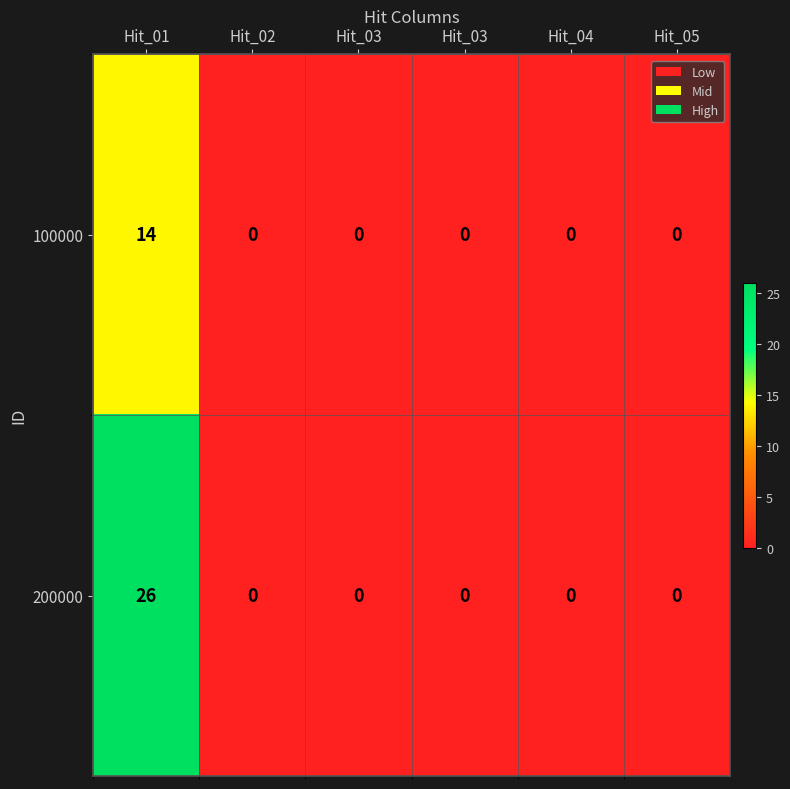

At which category is the sum across all series the highest?

Hit_01